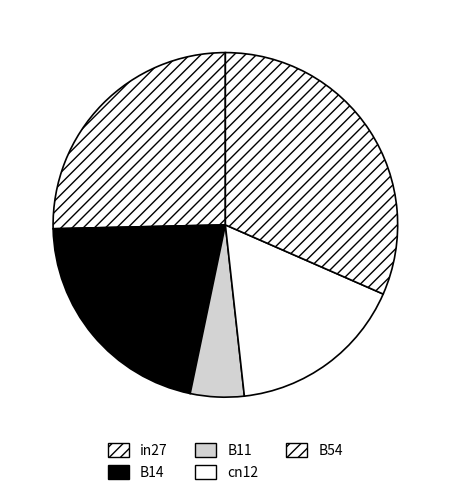

Is it true that in27 is 12% of the pie?

False